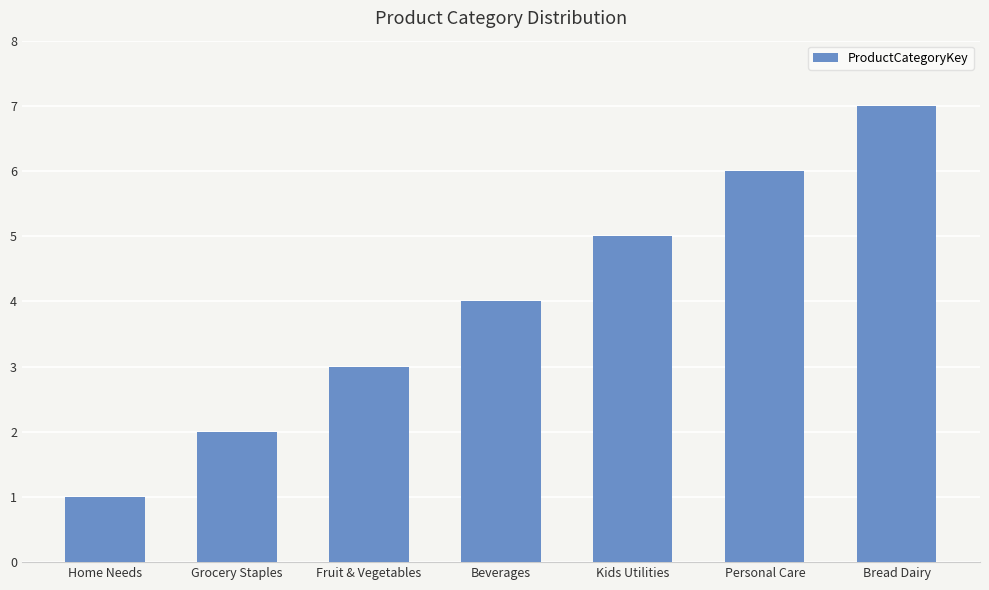

The value at Kids Utilities is 5. True or false?

True